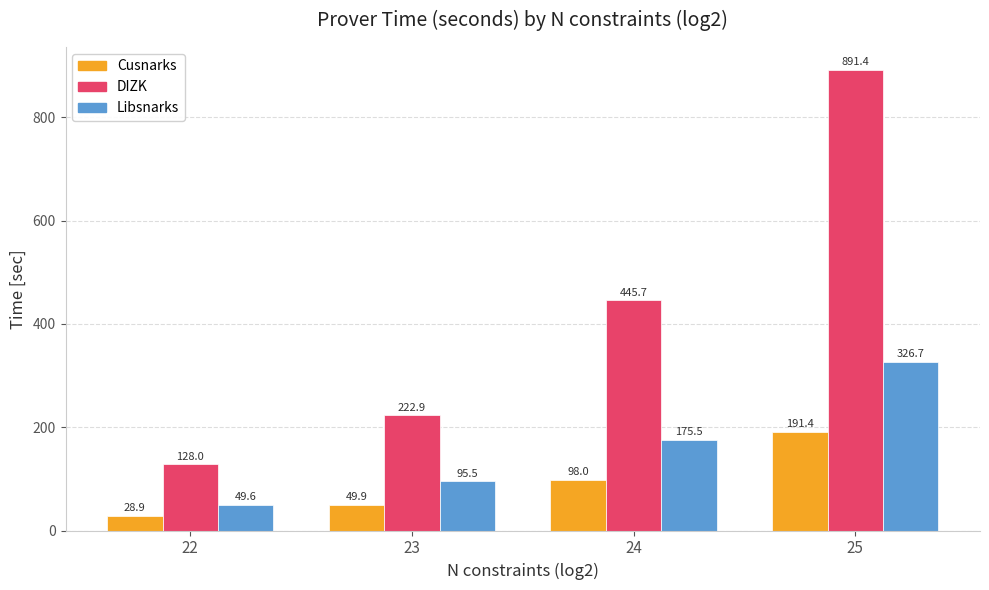

What is the lowest value of the Libsnarks series?

49.6